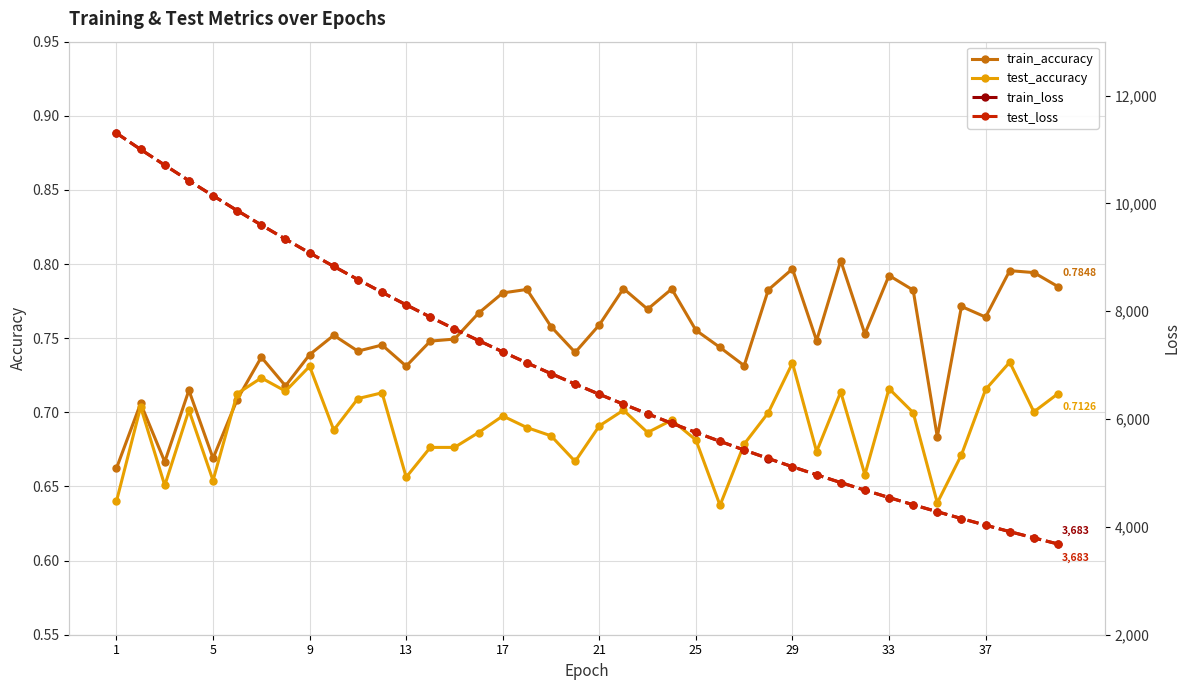

What is the maximum value for test_accuracy?

0.7